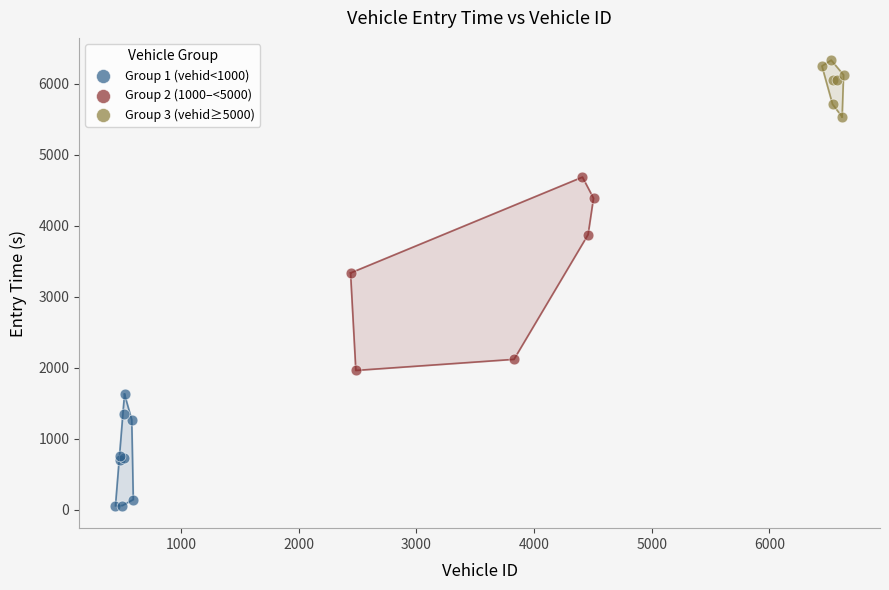

Which series has the largest Y range (max minus min)?

Group 2 (1000–<5000)